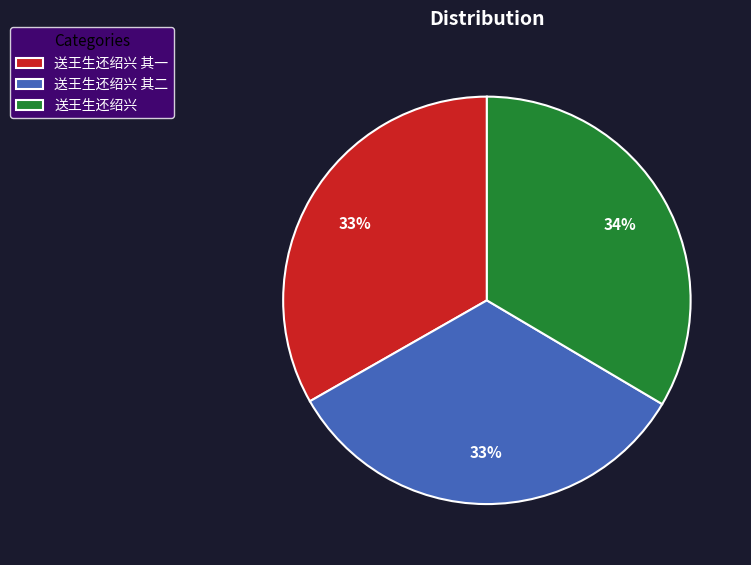

To the nearest percent, what is the combined percentage of 送王生还绍兴 其二 and 送王生还绍兴 其一?

66%